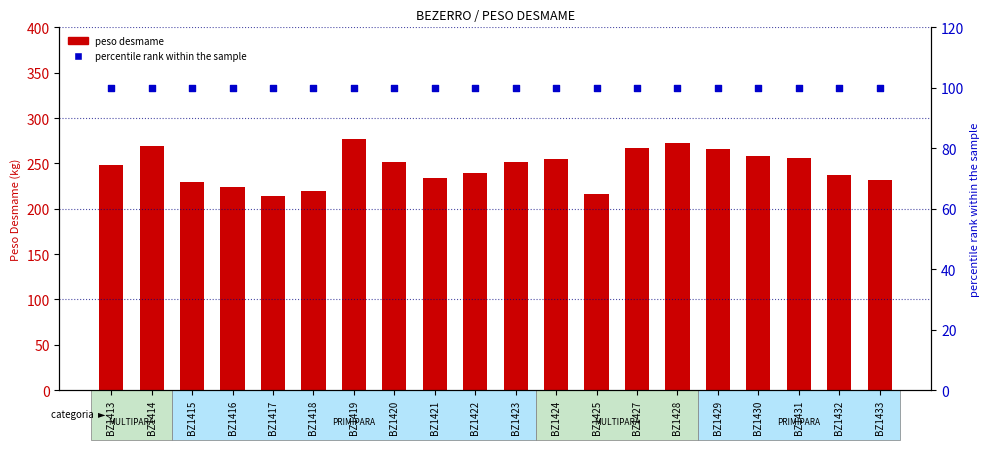

Which series has the largest Y range (max minus min)?

peso desmame